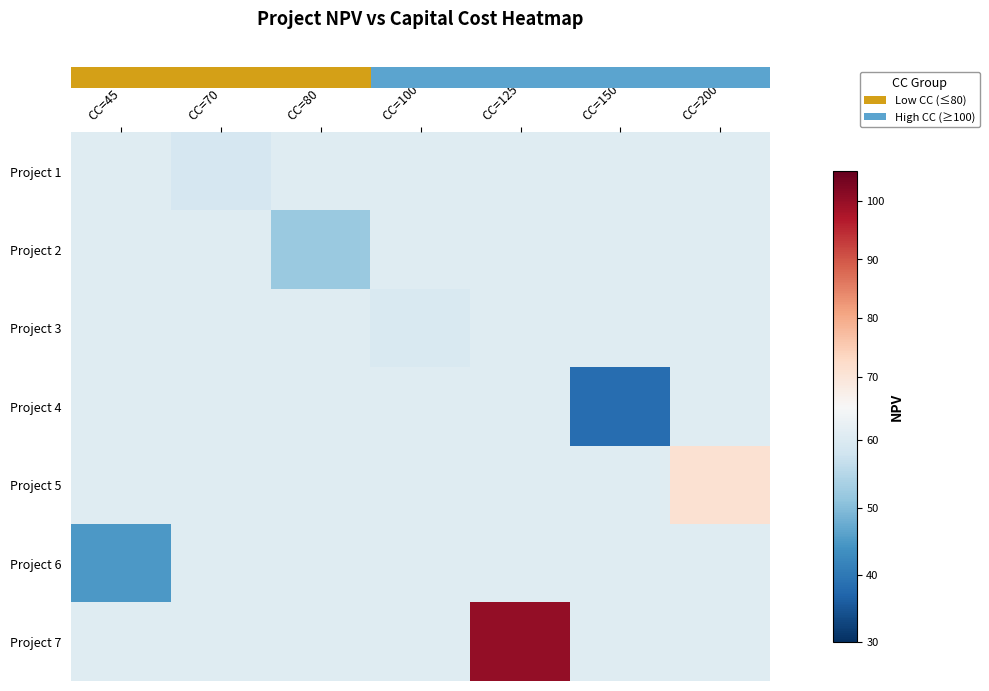

Reading left to right, transcribe all the data shown in this chart.

row_0: CC=45=60.7	CC=70=59.2	CC=80=60.7	CC=100=60.7	CC=125=60.7	CC=150=60.7	CC=200=60.7
row_1: CC=45=60.7	CC=70=60.7	CC=80=52.0	CC=100=60.7	CC=125=60.7	CC=150=60.7	CC=200=60.7
row_2: CC=45=60.7	CC=70=60.7	CC=80=60.7	CC=100=59.6	CC=125=60.7	CC=150=60.7	CC=200=60.7
row_3: CC=45=60.7	CC=70=60.7	CC=80=60.7	CC=100=60.7	CC=125=60.7	CC=150=38.4	CC=200=60.7
row_4: CC=45=60.7	CC=70=60.7	CC=80=60.7	CC=100=60.7	CC=125=60.7	CC=150=60.7	CC=200=71.0
row_5: CC=45=45.0	CC=70=60.7	CC=80=60.7	CC=100=60.7	CC=125=60.7	CC=150=60.7	CC=200=60.7
row_6: CC=45=60.7	CC=70=60.7	CC=80=60.7	CC=100=60.7	CC=125=100.0	CC=150=60.7	CC=200=60.7